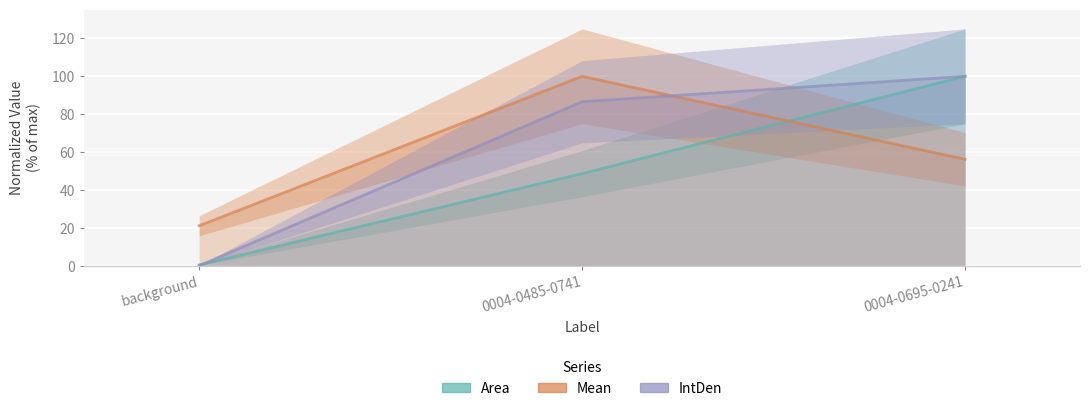

What is the sum of the IntDen values at 0004-0695-0241 and 0004-0485-0741?

186.6